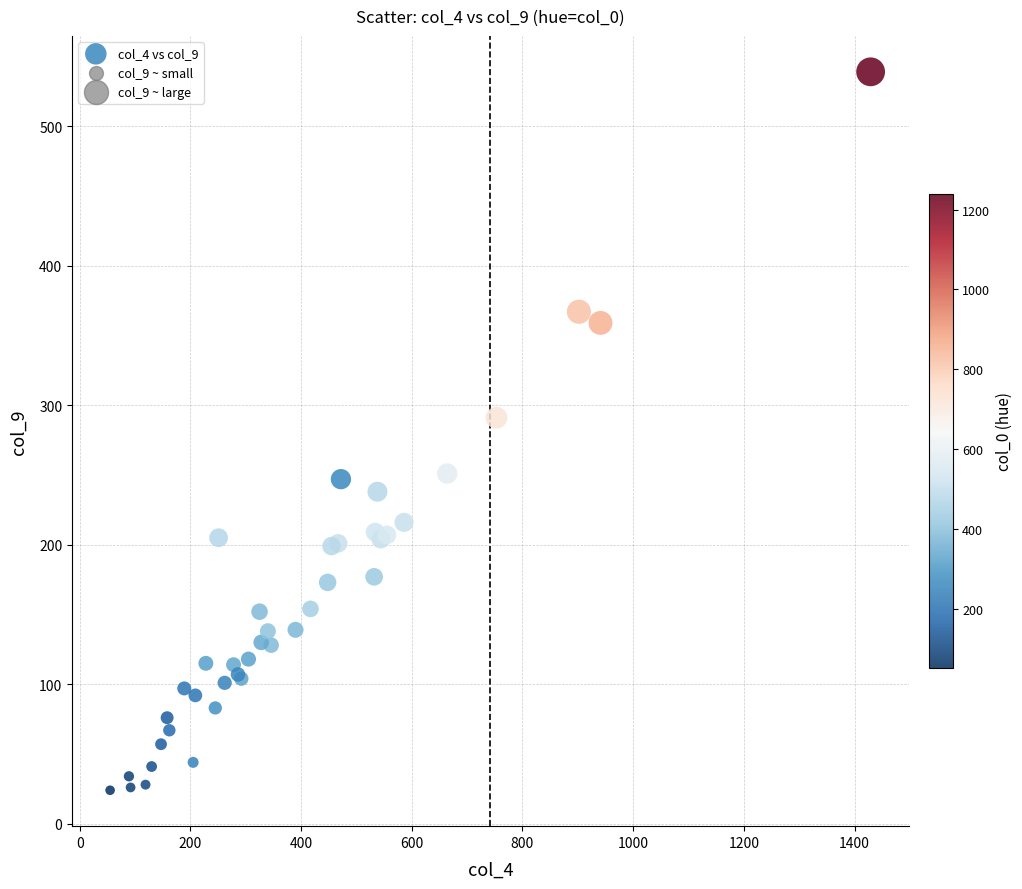

What Y value in the scatter plot is closest to 281?

291